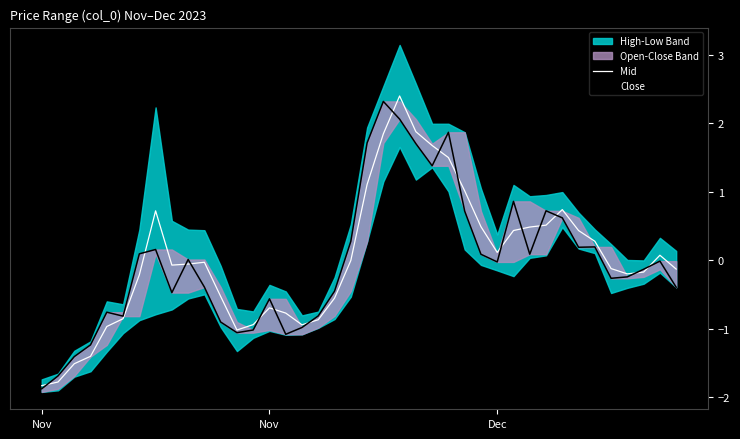

Where do Close and Mid first cross each other?

Nov and Nov